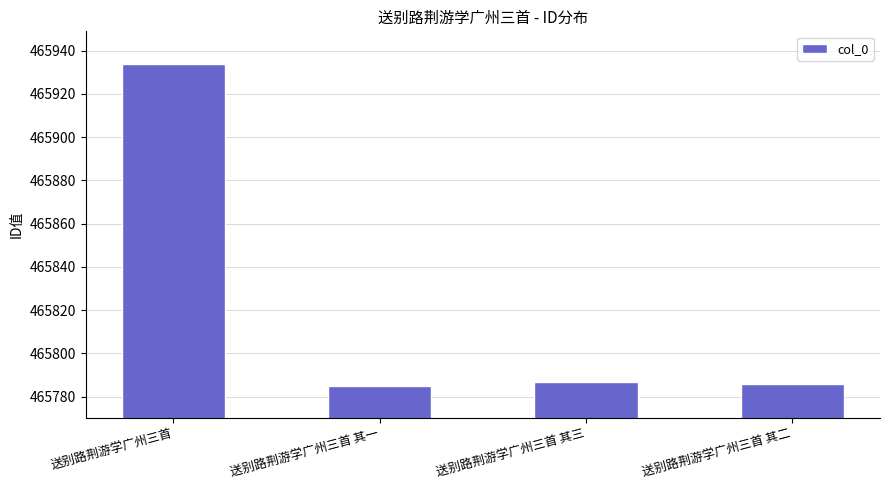

Approximately how many times larger is the value at 送别路荆游学广州三首 其一 compared to 送别路荆游学广州三首?

1.0